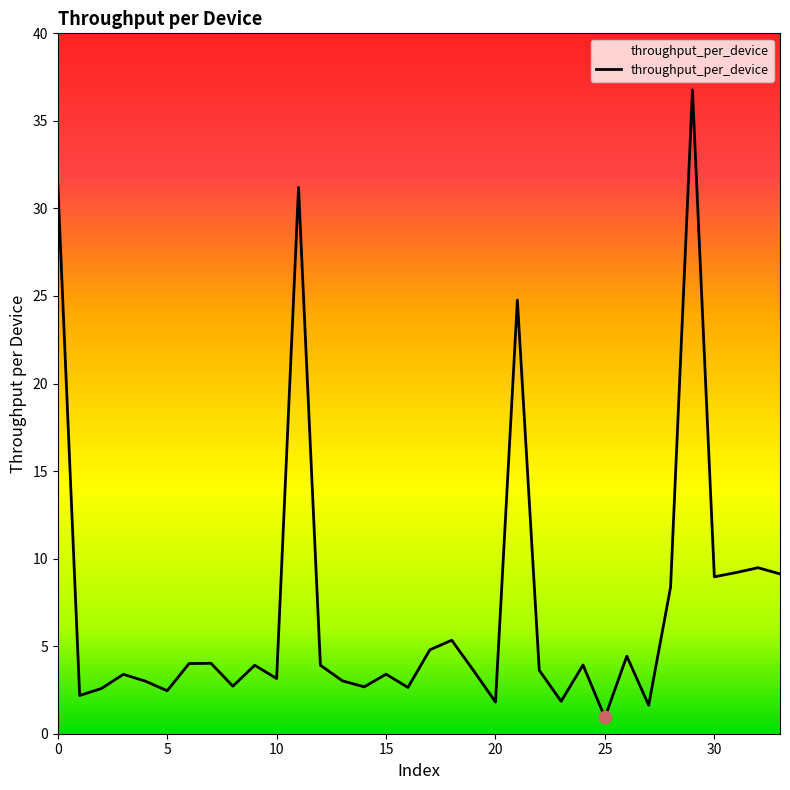

What is the minimum value shown in the chart?

0.9